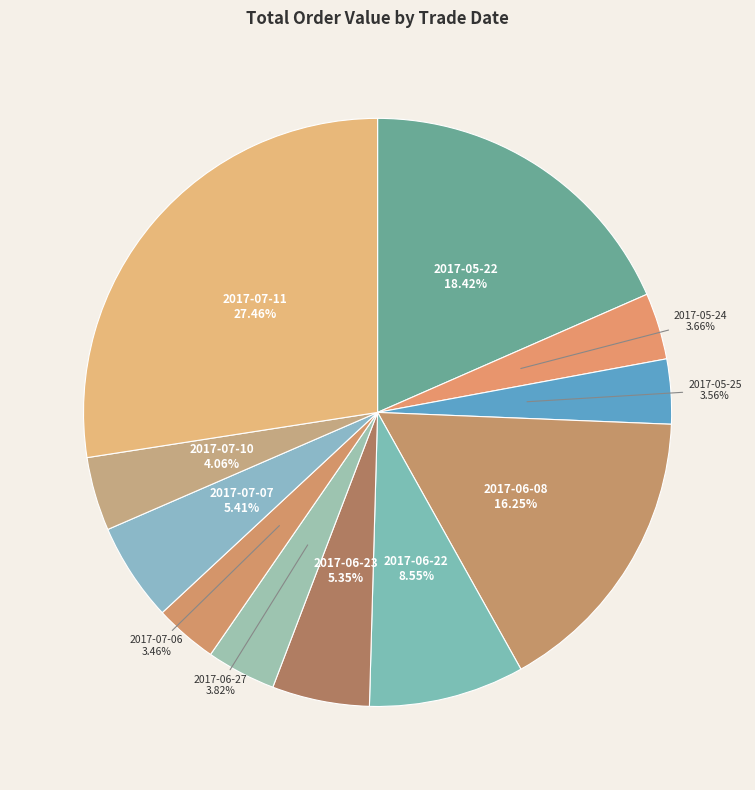

Rank the categories by value from lowest to highest.

2017-07-06, 2017-05-25, 2017-05-24, 2017-06-27, 2017-07-10, 2017-06-23, 2017-07-07, 2017-06-22, 2017-06-08, 2017-05-22, 2017-07-11